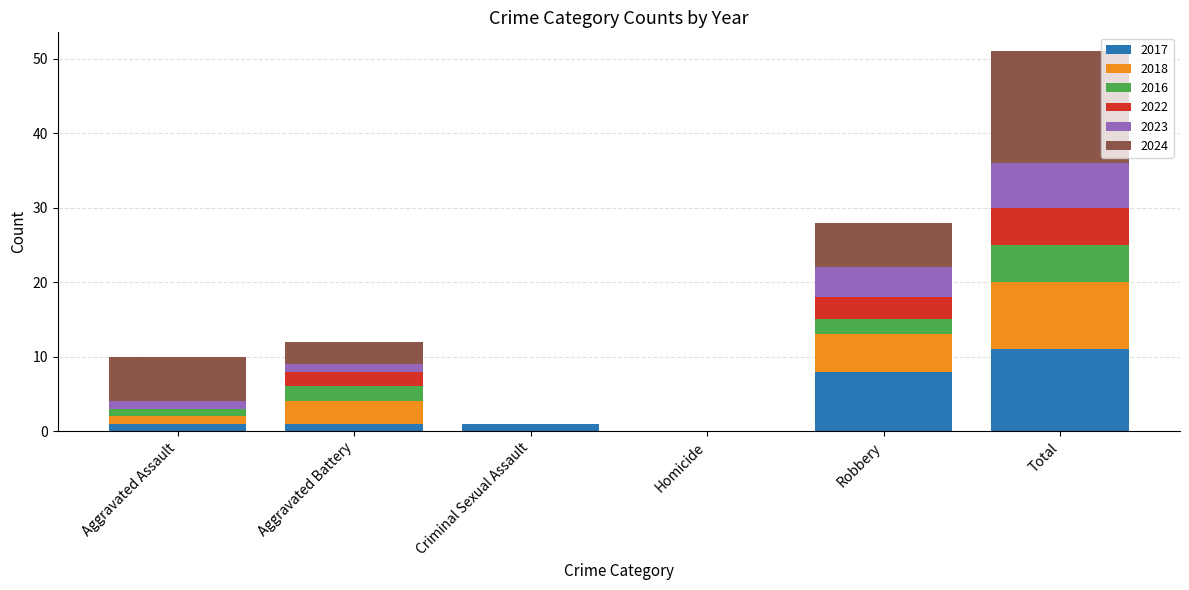

Which category has the highest value in the 2017 series?

Total